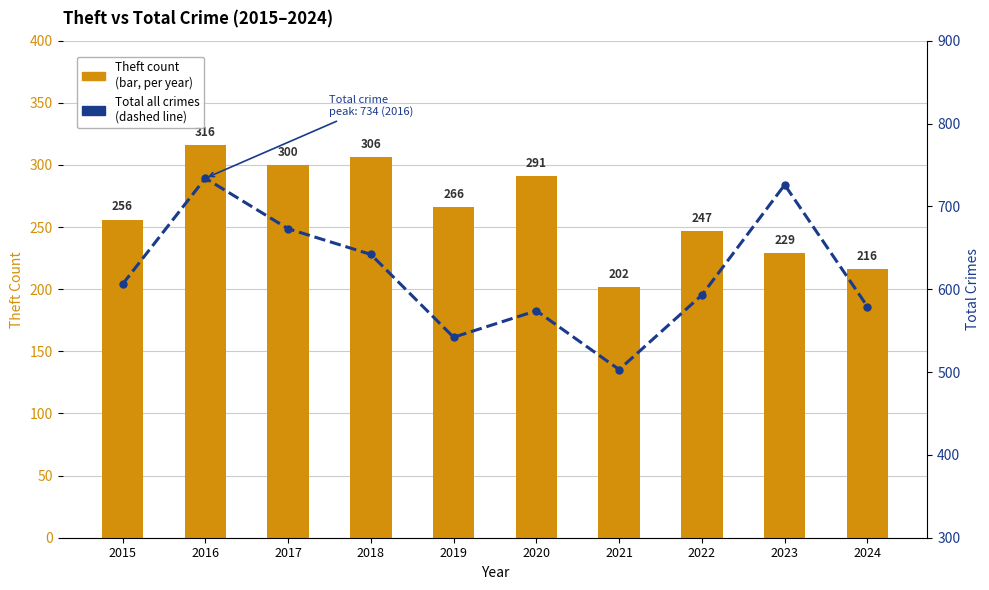

What is the difference between the maximum and minimum values in the Total (line, all crimes) series?

231